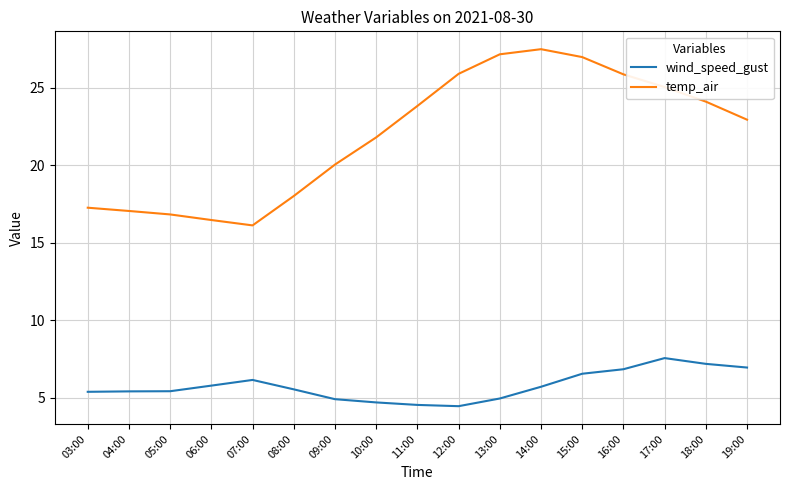

What is the spread (max minus min) of values at 18:00?

16.9